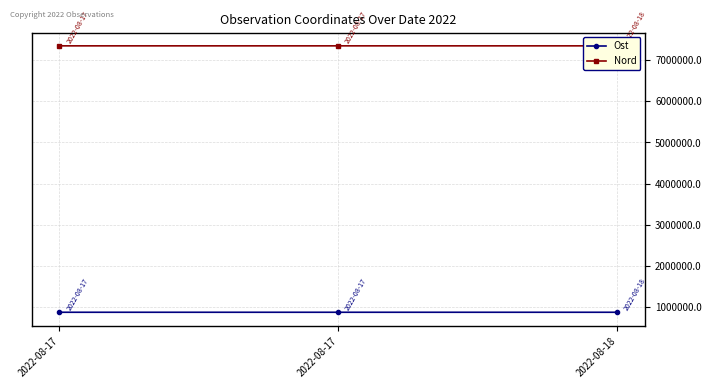

At how many categories does at least one series exceed 6327528?

3